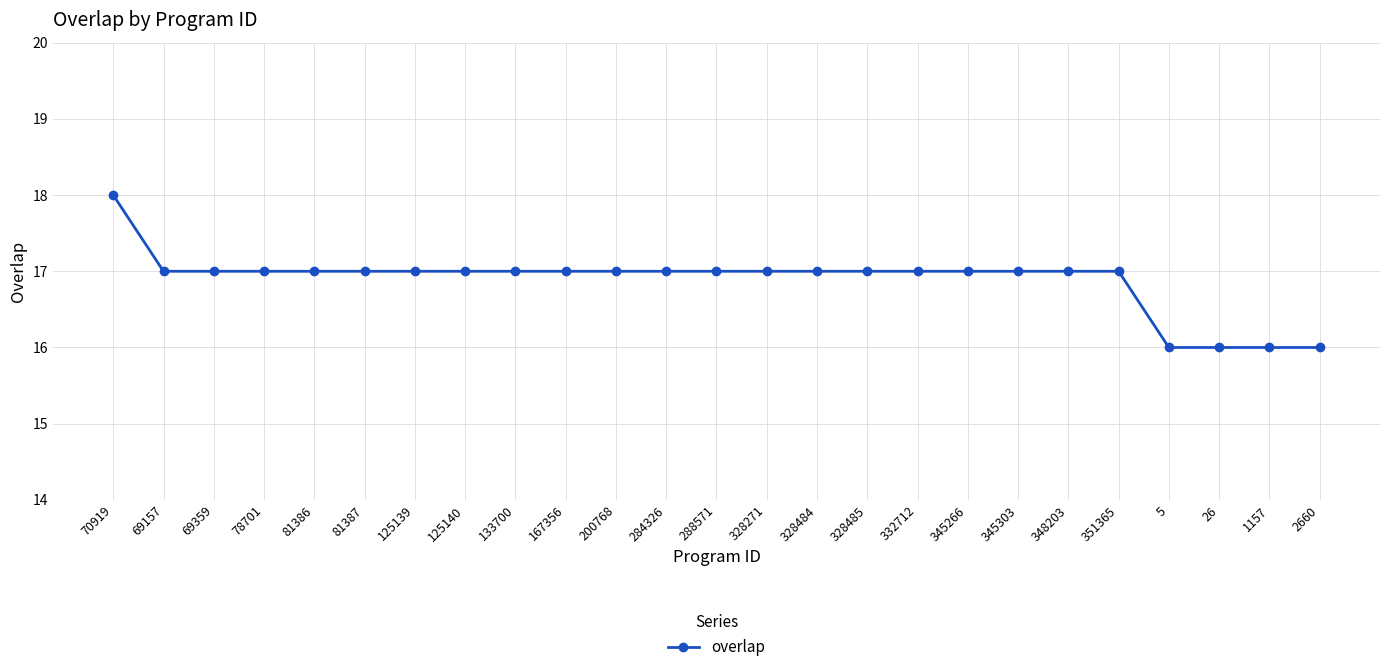

Reading left to right, what are all the values shown in this chart?

18	17	17	17	17	17	17	17	17	17	17	17	17	17	17	17	17	17	17	17	17	16	16	16	16